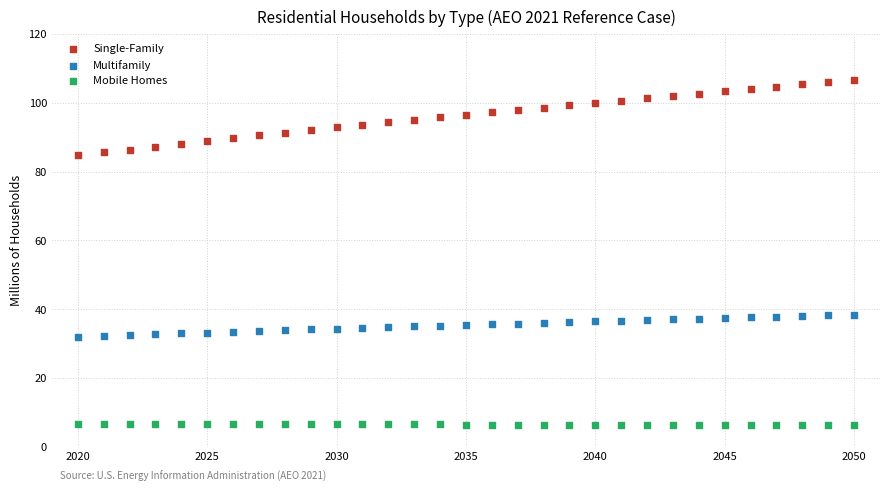

Which series reaches the minimum Y coordinate?

Mobile Homes